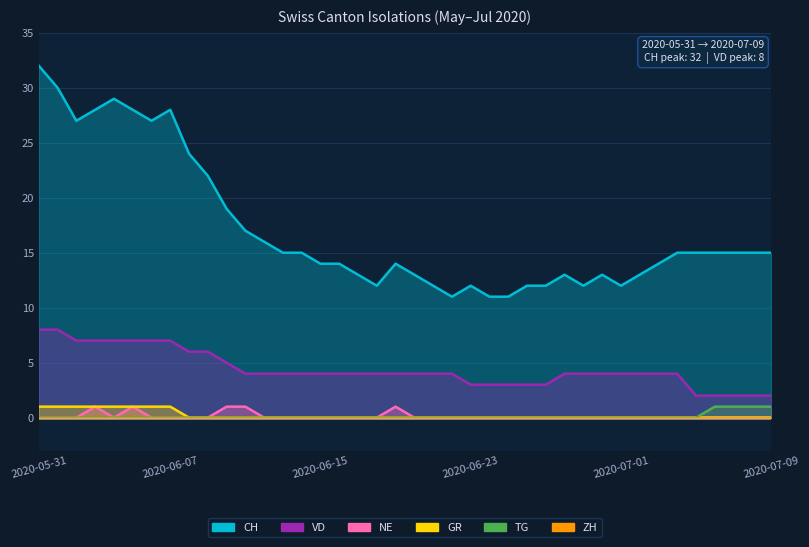

At 2020-06-04, list the series in order from largest to smallest.

CH, VD, GR, NE, TG